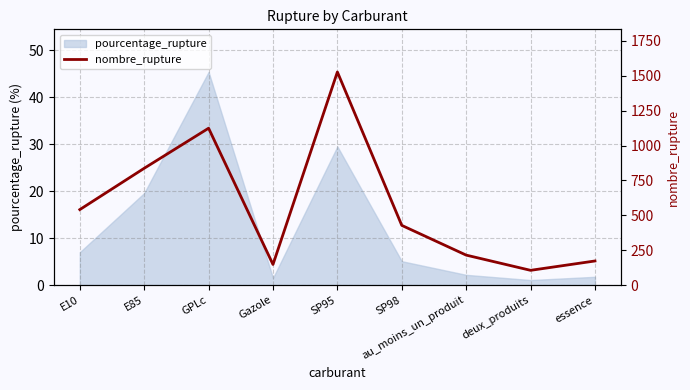

True or false: there are more than 0 points higher than both neighbors.

True